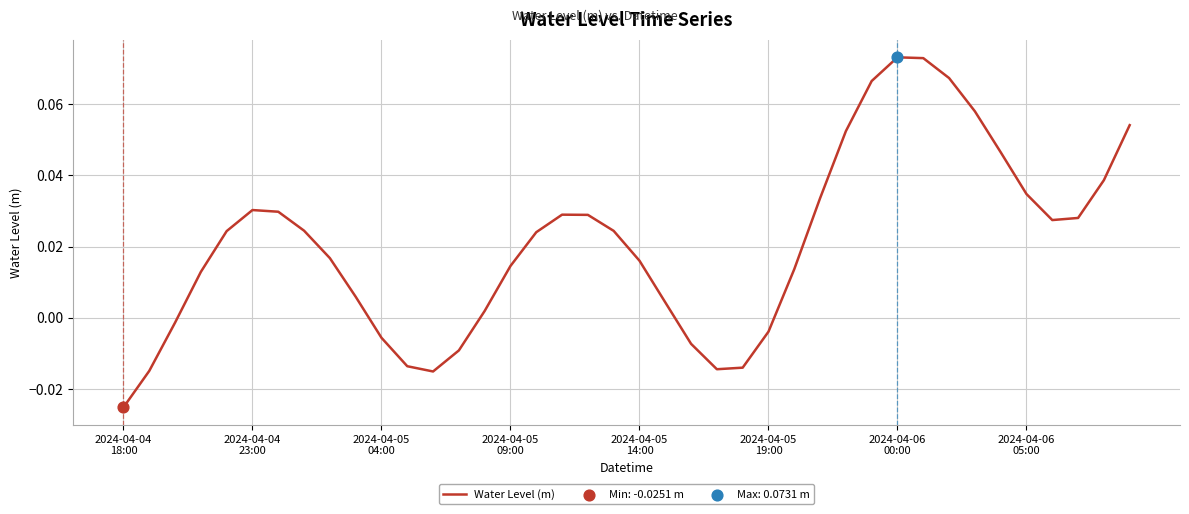

Is this an area chart (filled region under the line)?

No